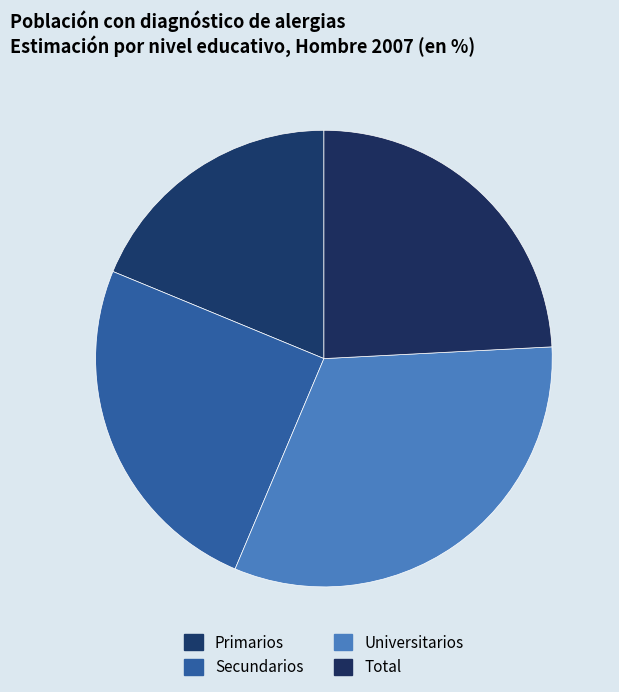

What percentage is the Secundarios slice, to the nearest percent?

25%